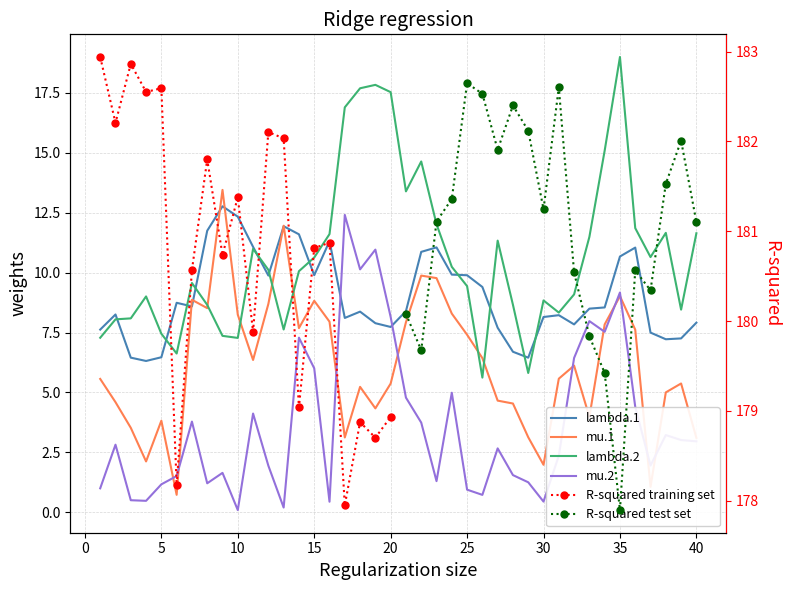

Which series changed the most between 15 and 36?

mu.2